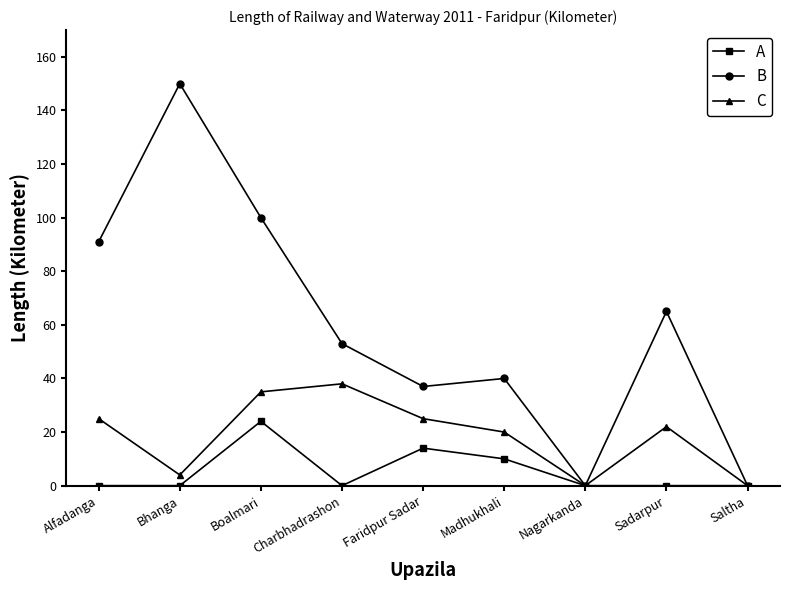

Where is B nearest to the value 75?

Sadarpur